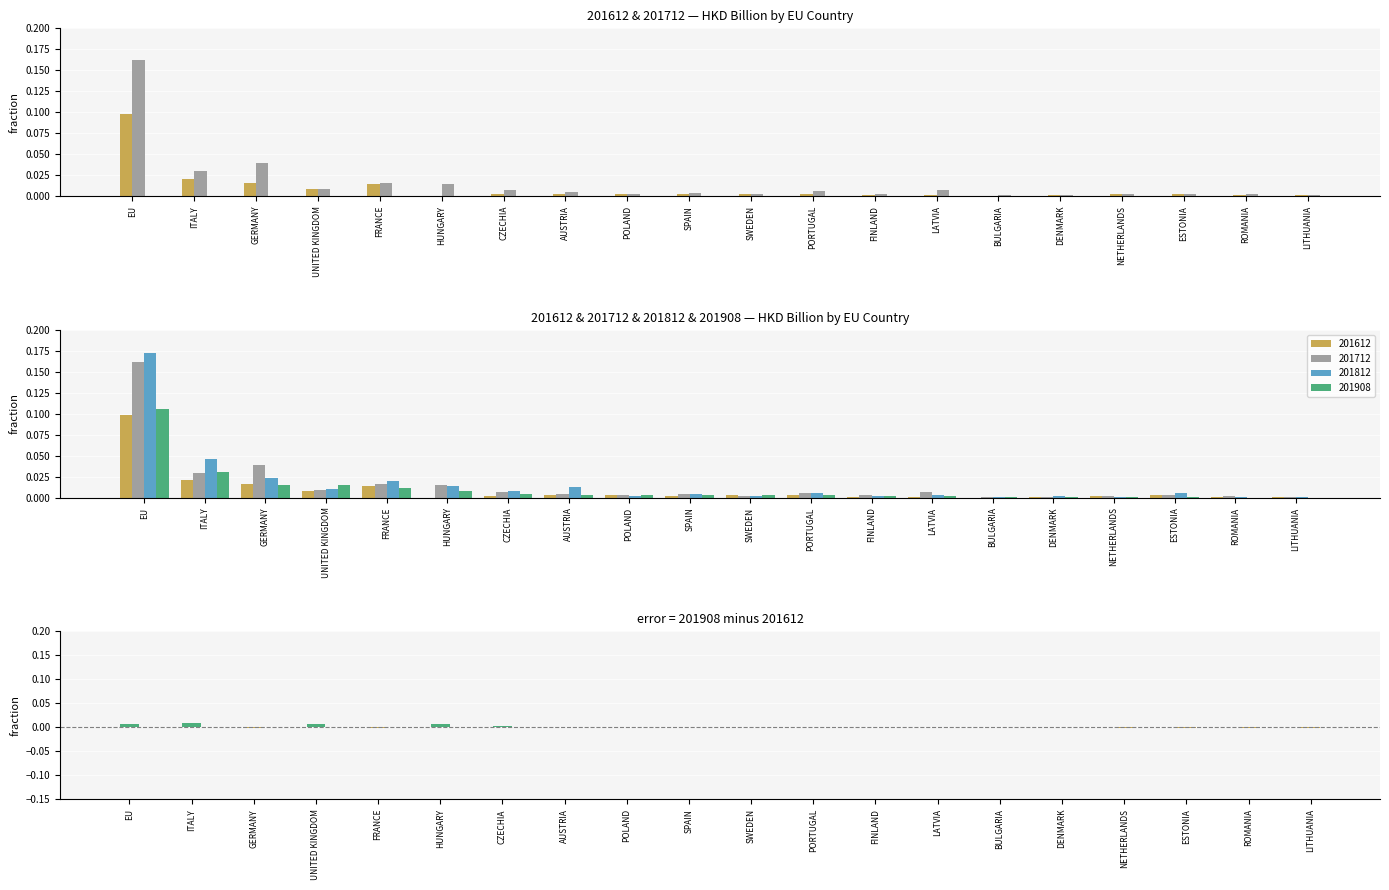

Are the bars horizontal?

No